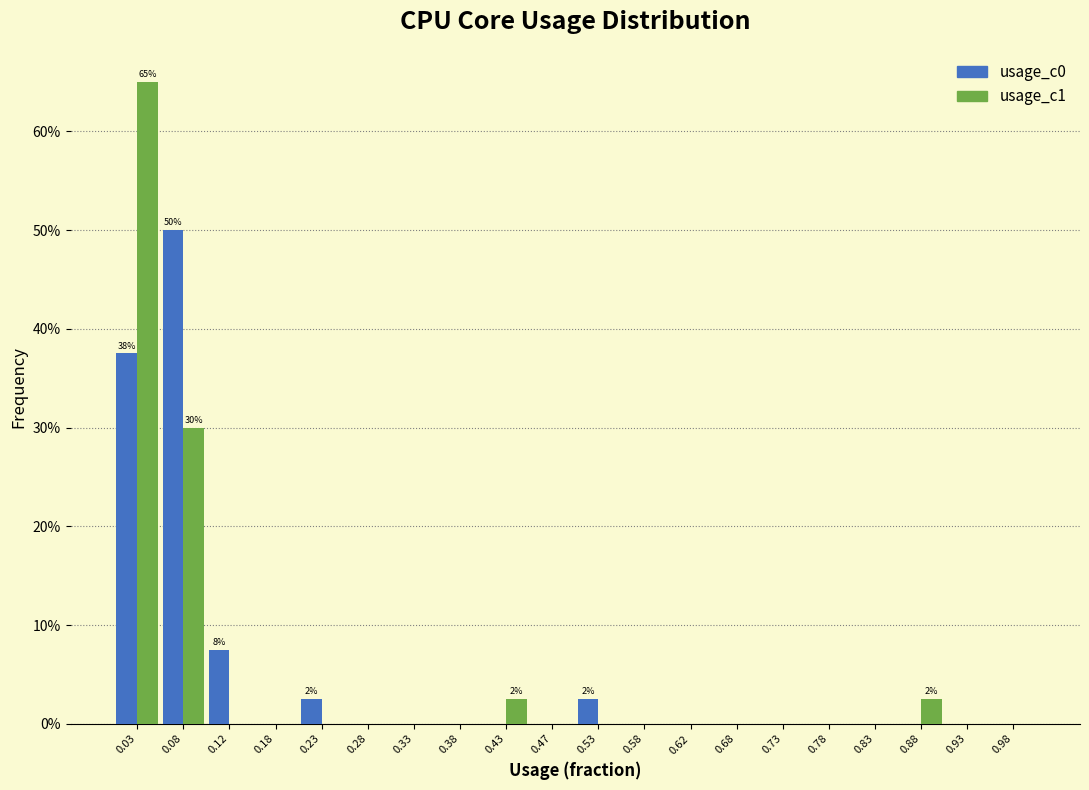

In the usage_c1 series, which range on the x-axis has the tallest bar?

0.00 to 0.05